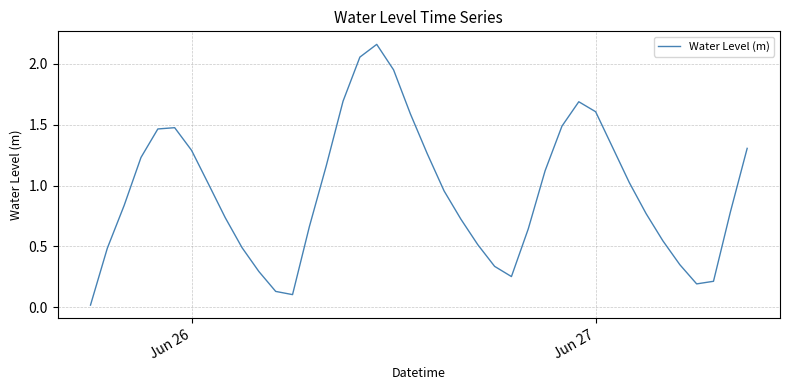

Does the chart display data point markers on the line(s)?

No